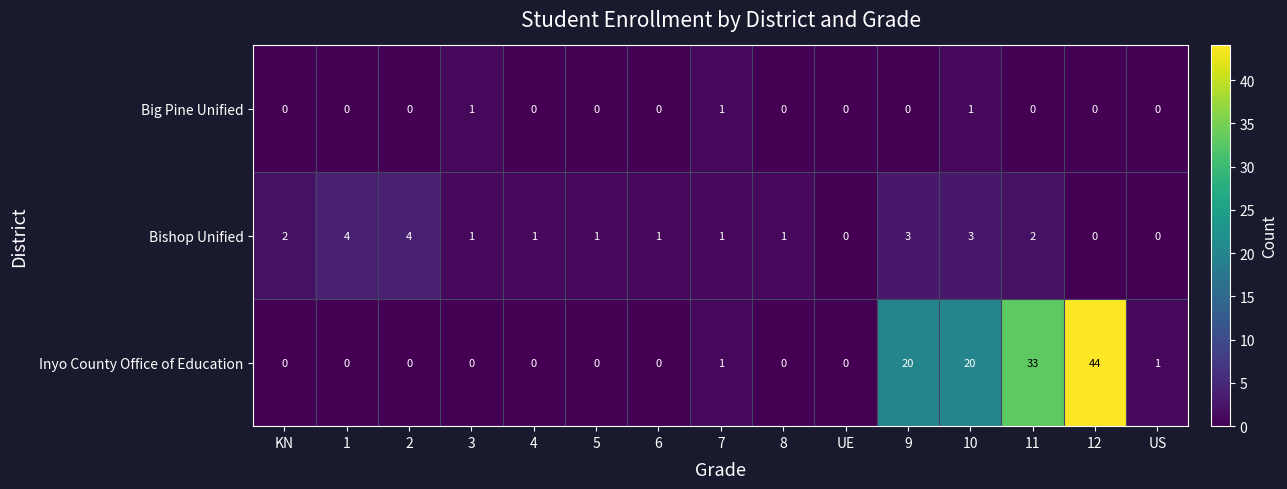

Which series changed the most between KN and 2?

Bishop Unified